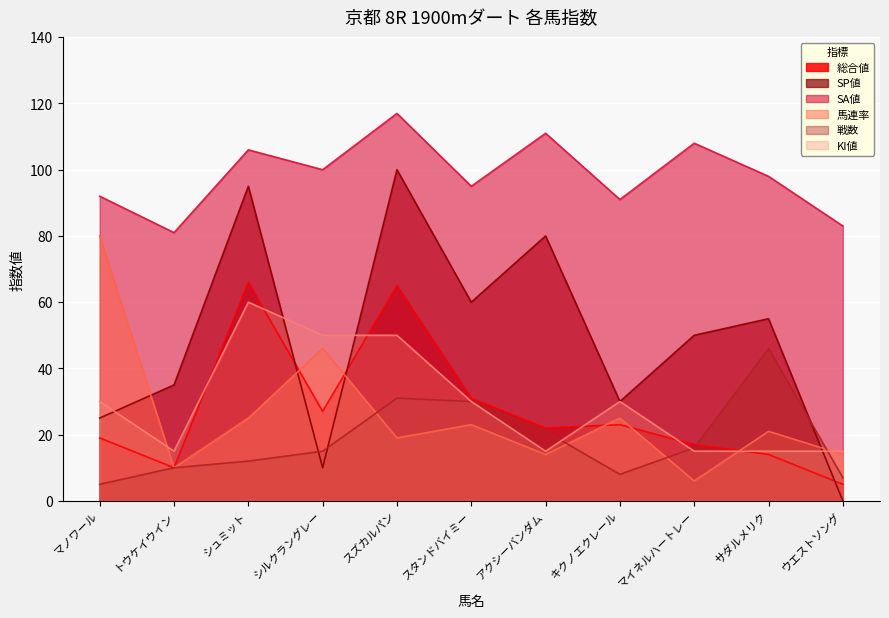

What is the total value across all series at ウエストソング?

124